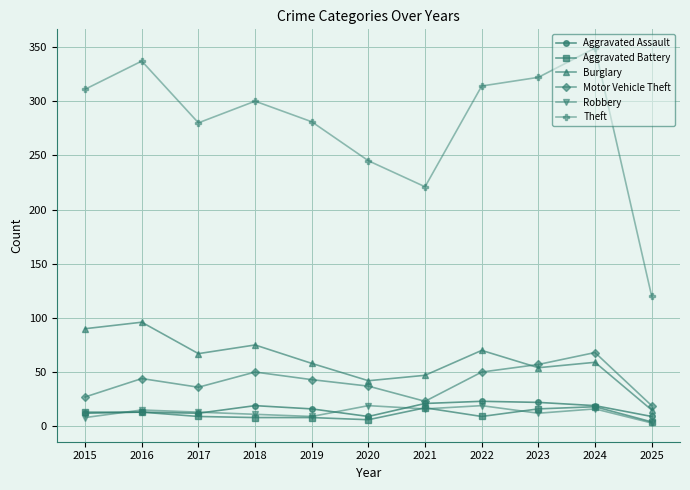

What is the value of the Aggravated Battery point at the 1st from the left?

13